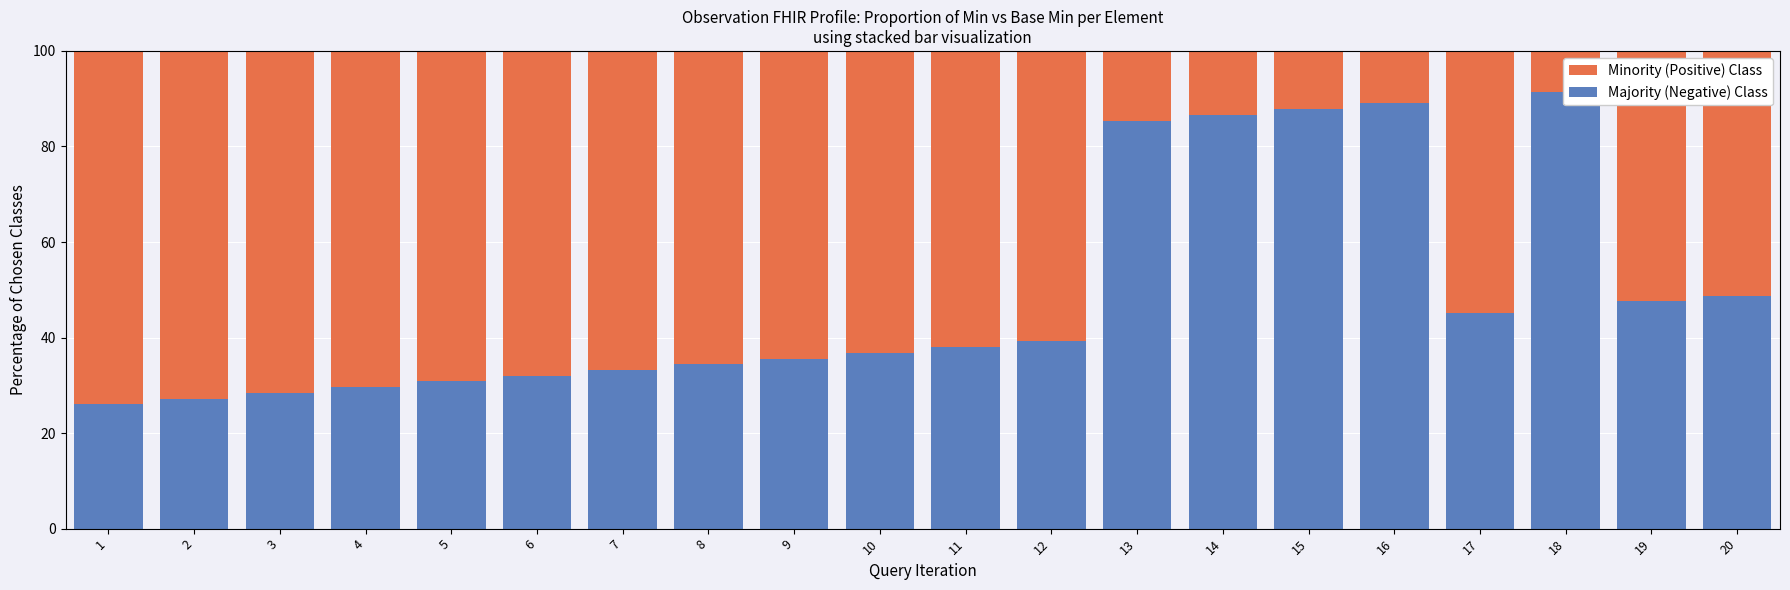

Which label corresponds to the smallest value in the chart?

1